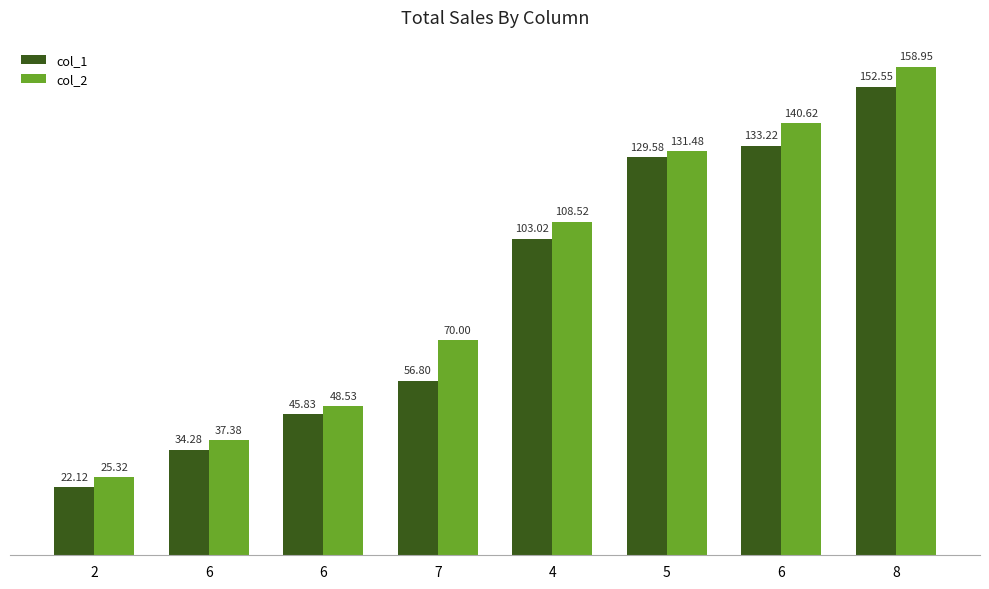

How many categories are shown in the chart?

8